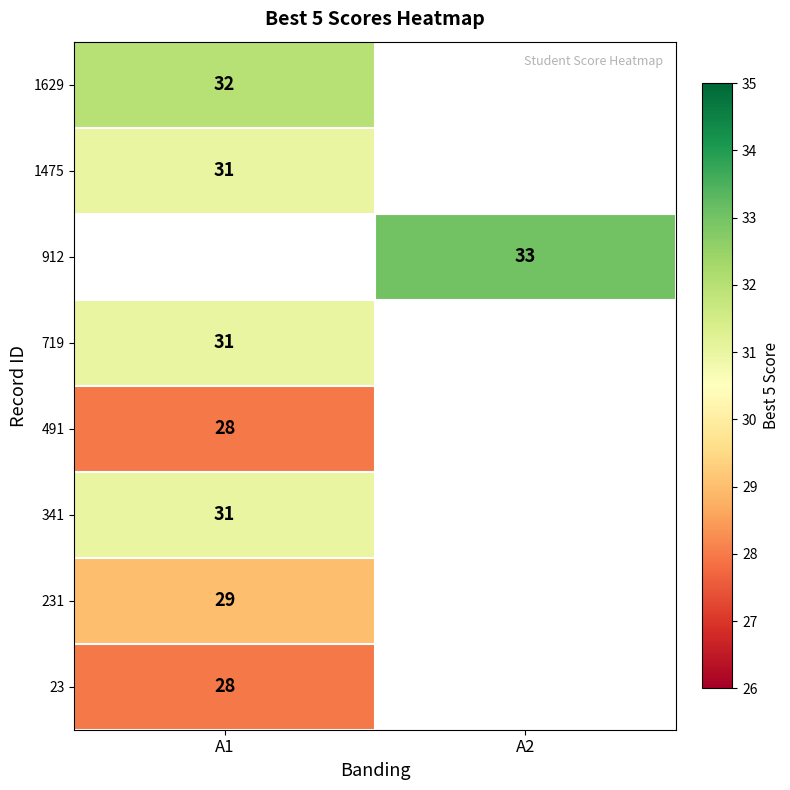

How many distinct data groups are displayed?

8